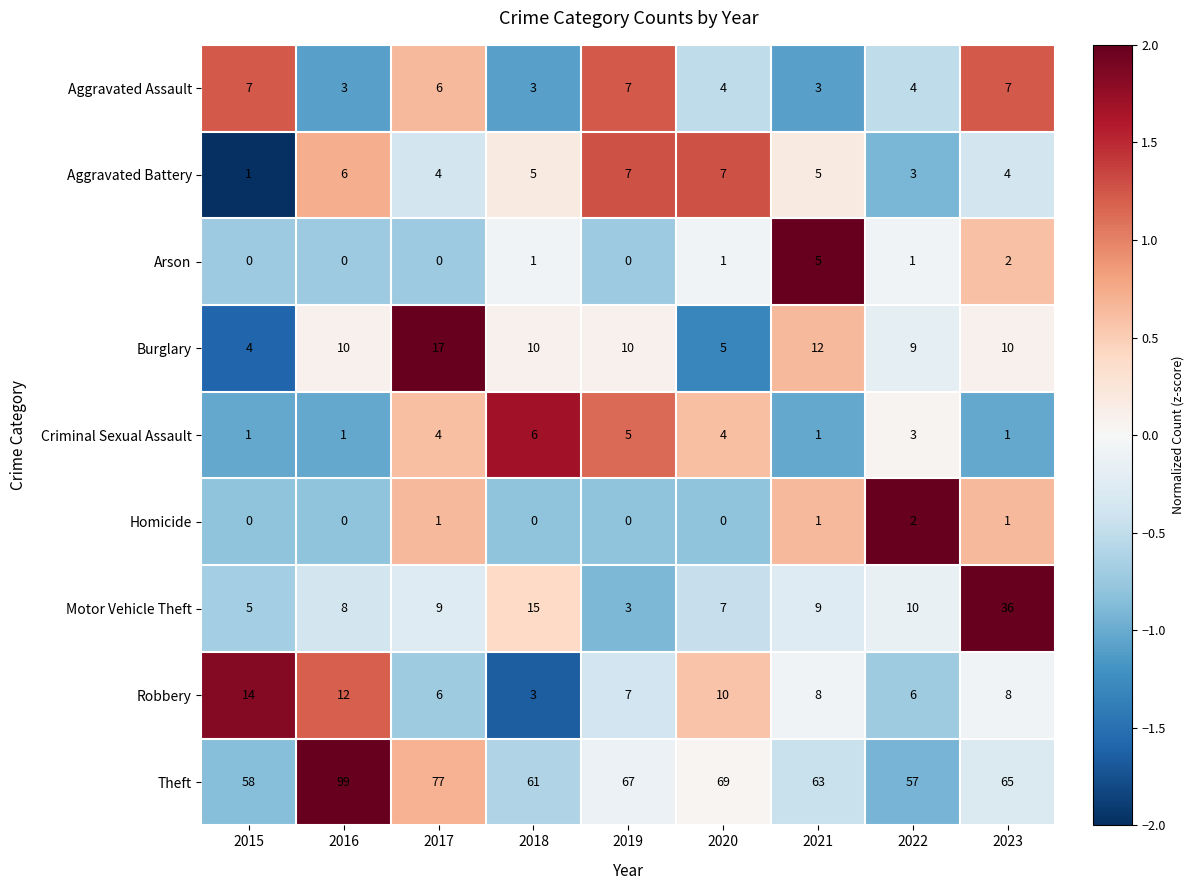

At which category is the sum across all series the highest?

2016